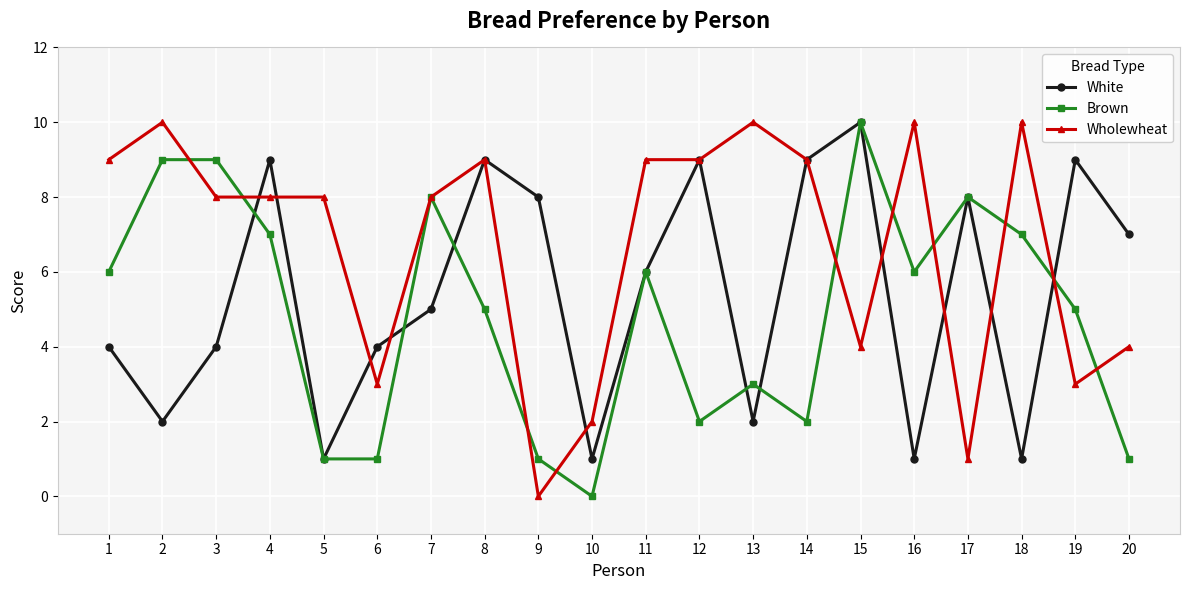

How many Wholewheat values are between 4 and 9?

11